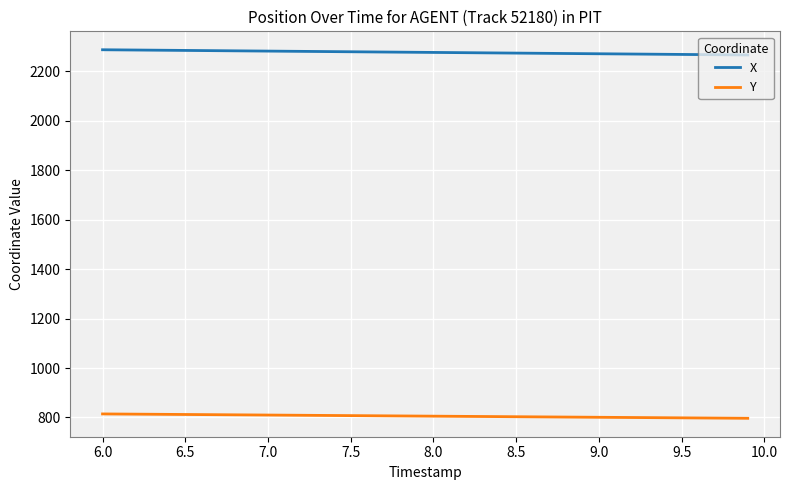

What is the sum of all X values?

91041.2